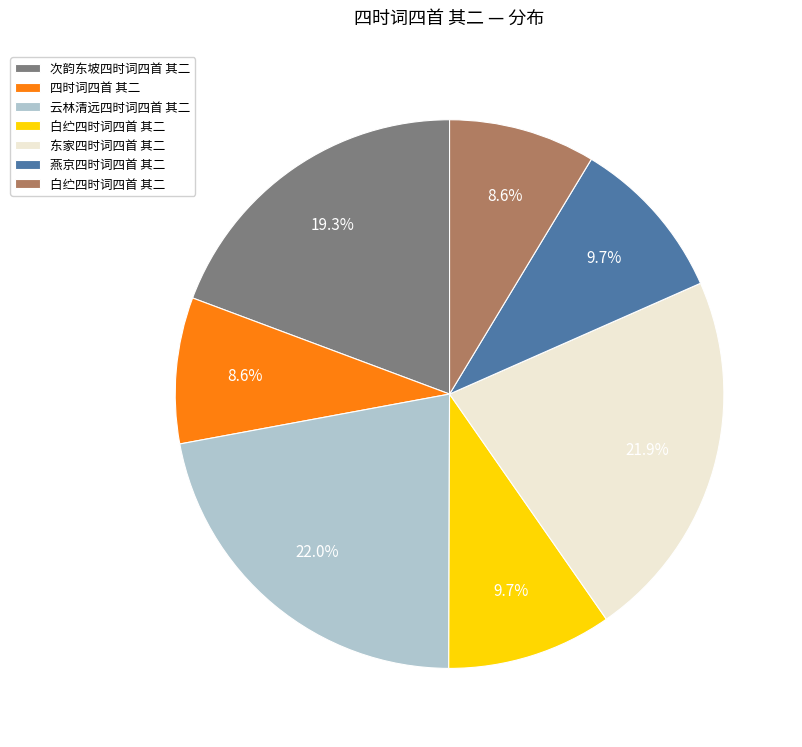

Is there a majority slice in this chart?

No